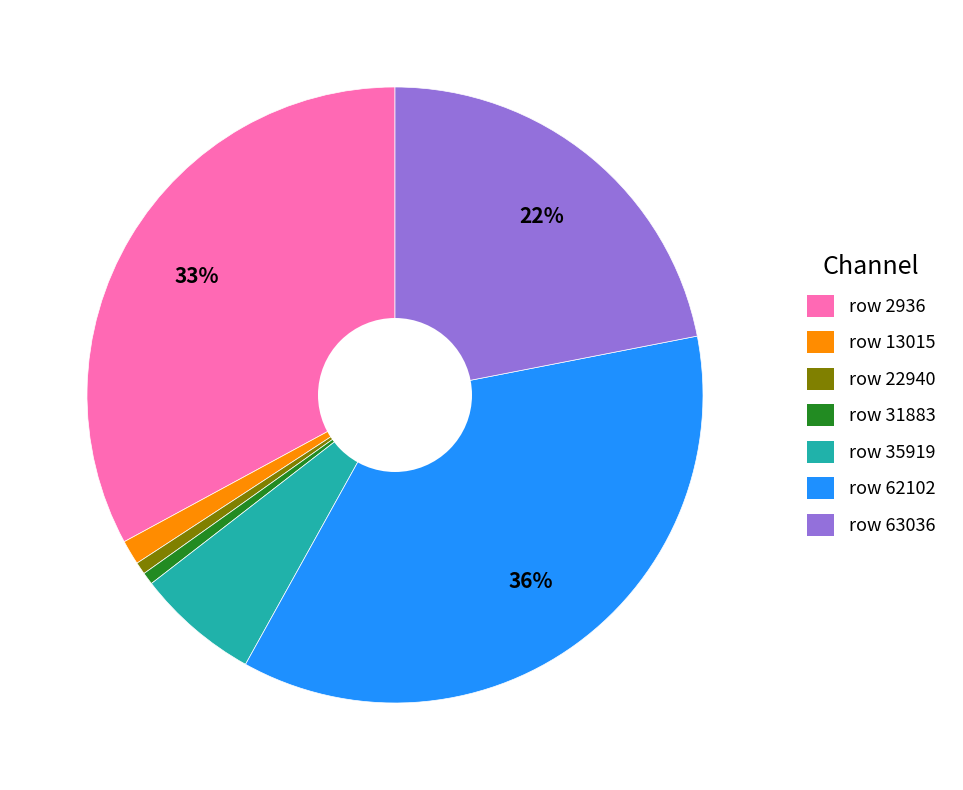

To the nearest percent, what is the combined percentage of row 63036 and row 22940?

23%